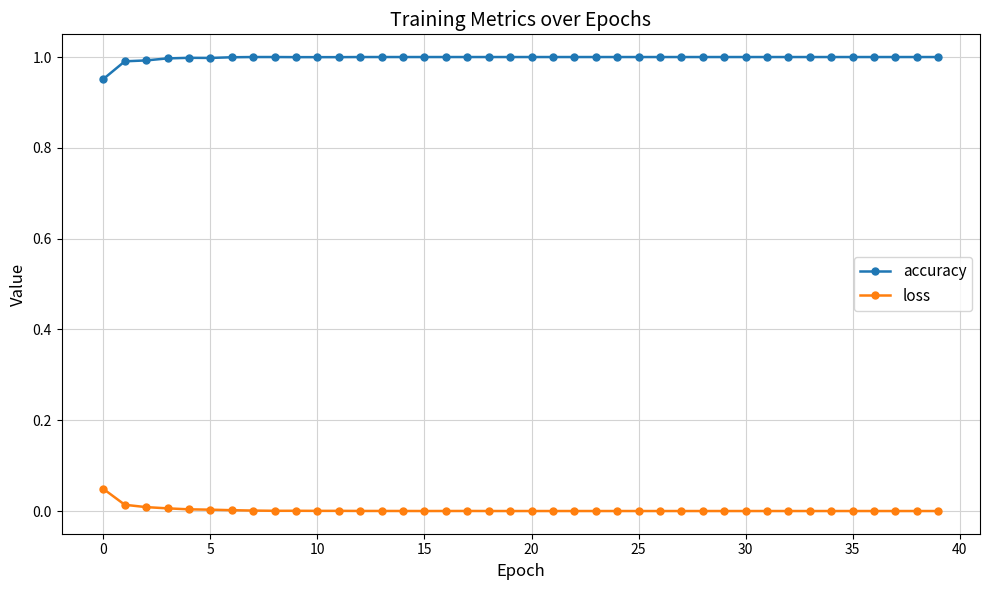

Which series has the largest total across all categories?

accuracy